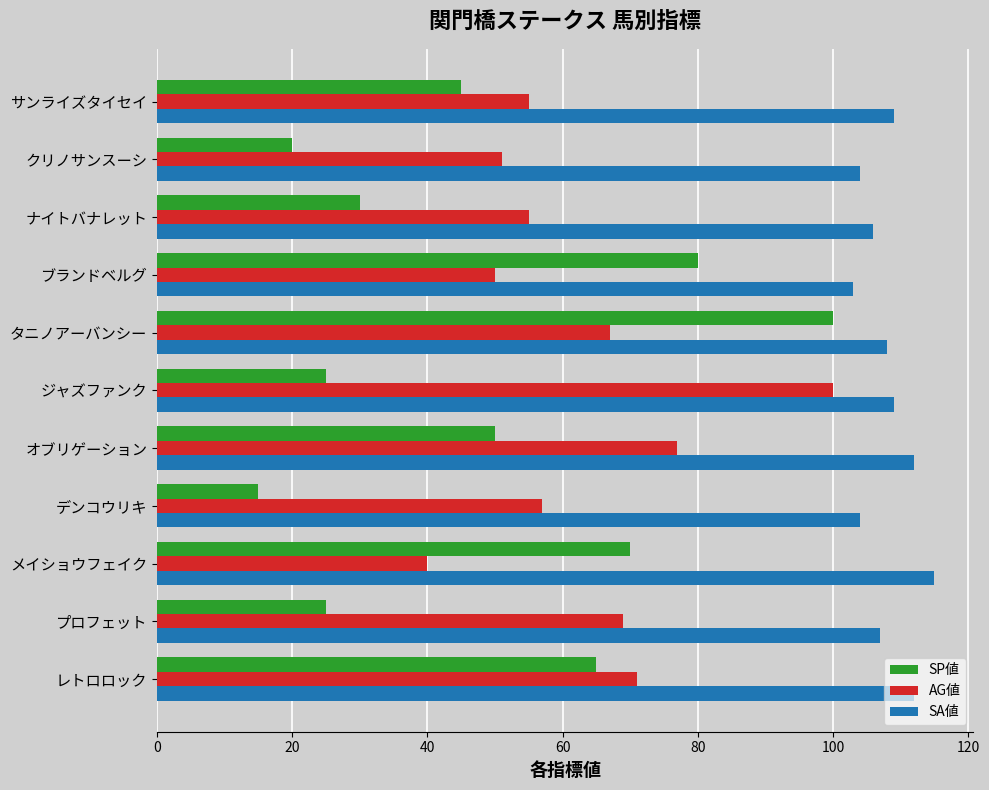

Which series has the largest range (max minus min)?

SP値